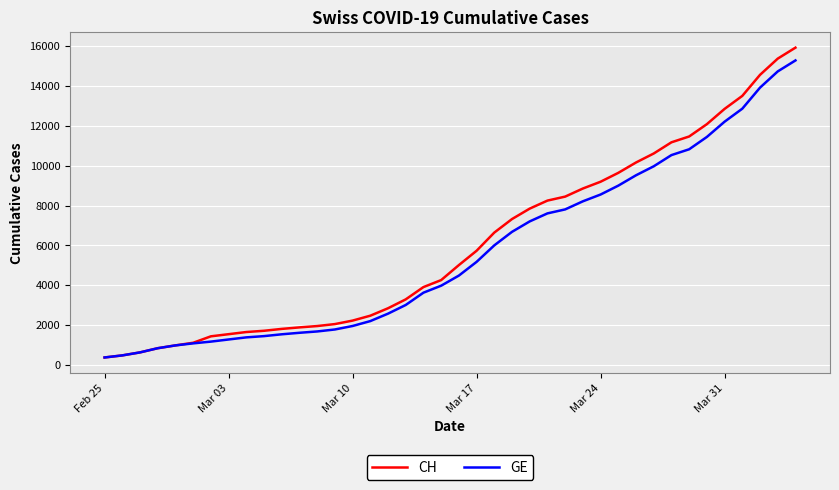

How many values in the CH series are below 5012?

20